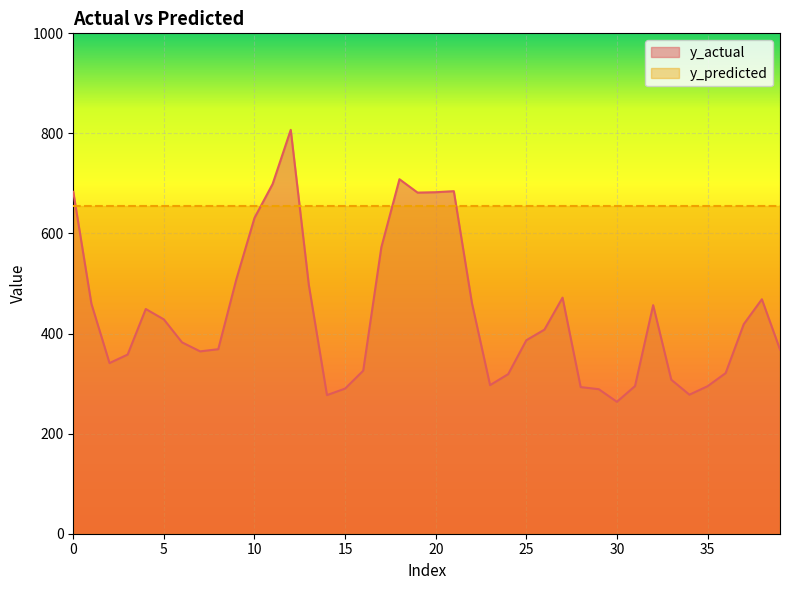

Where is the first local maximum?

4